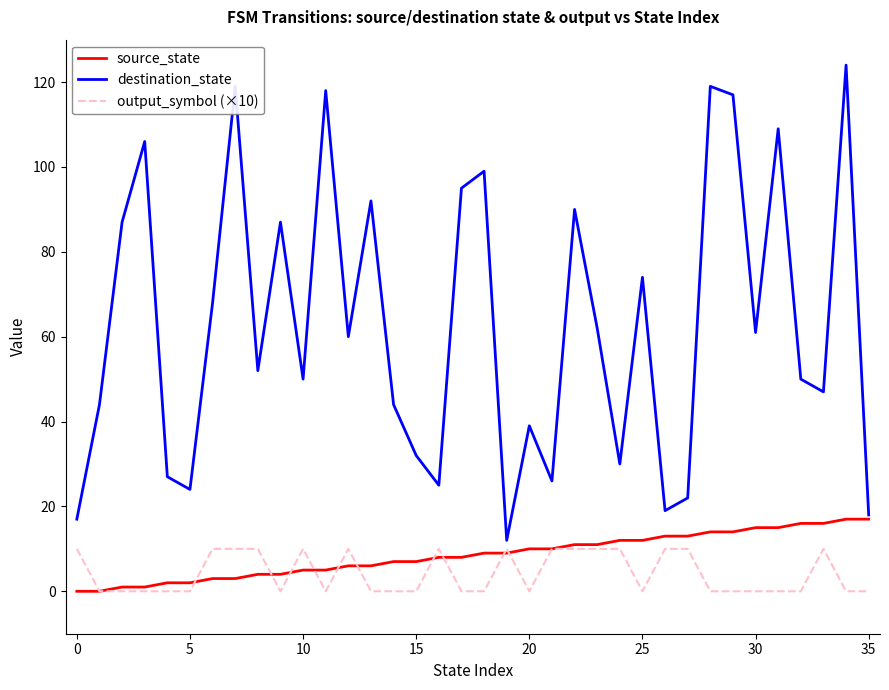

What is the highest value of the source_state series?

17